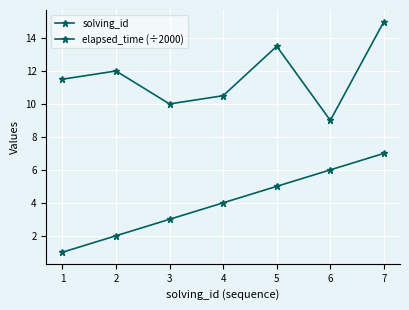

How many lines are shown in the chart?

2